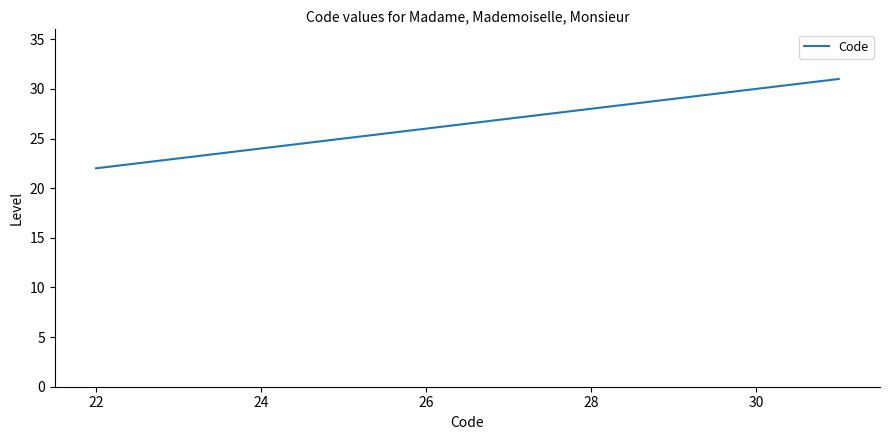

What is the smallest value displayed?

22